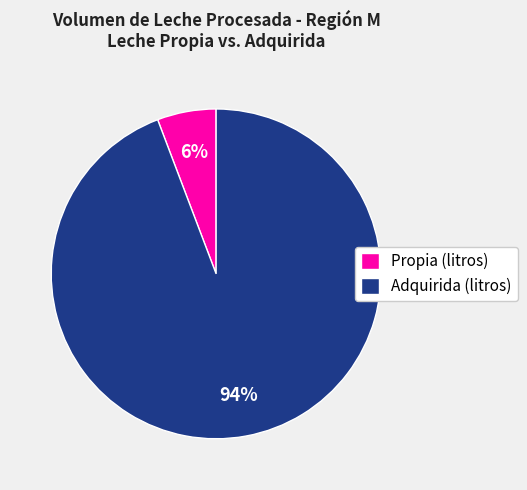

To the nearest percent, what is the difference between the largest and smallest slice percentages?

88%